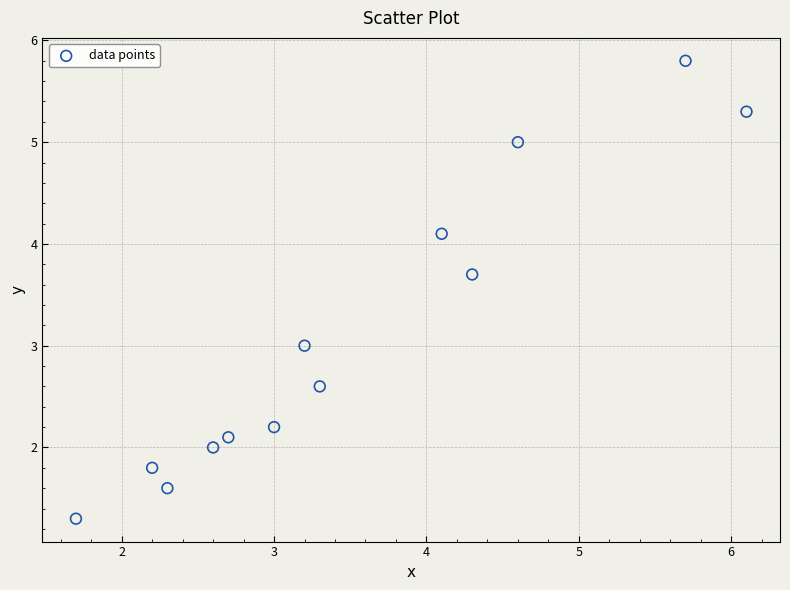

What is the range of X values (max minus min)?

4.4